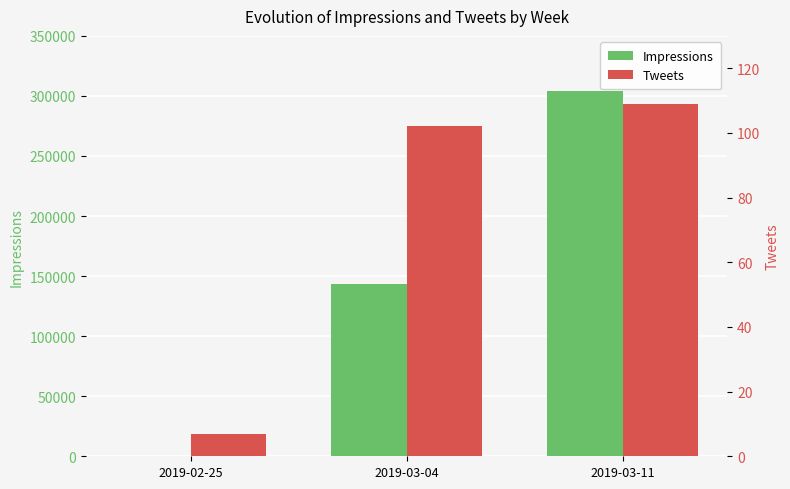

At how many categories does at least one series exceed 226653?

1